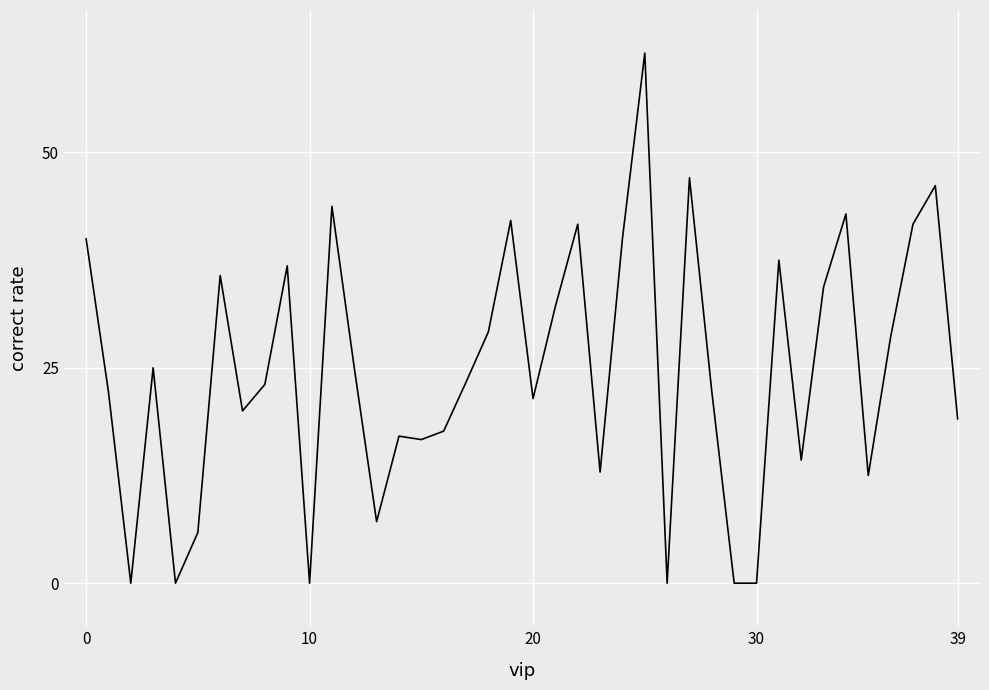

What is the difference between the maximum and minimum values?

61.5